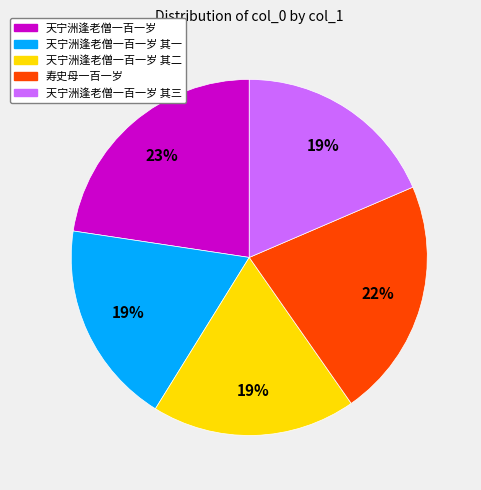

The 天宁洲逢老僧一百一岁 slice represents 18% of the pie. True or false?

False